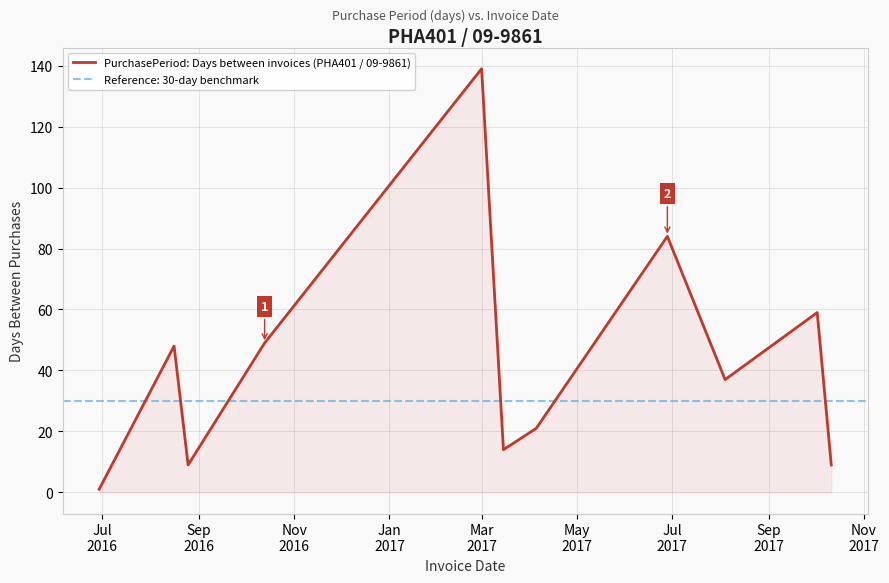

How many interior local peaks (higher than both neighbors) does the data have?

4